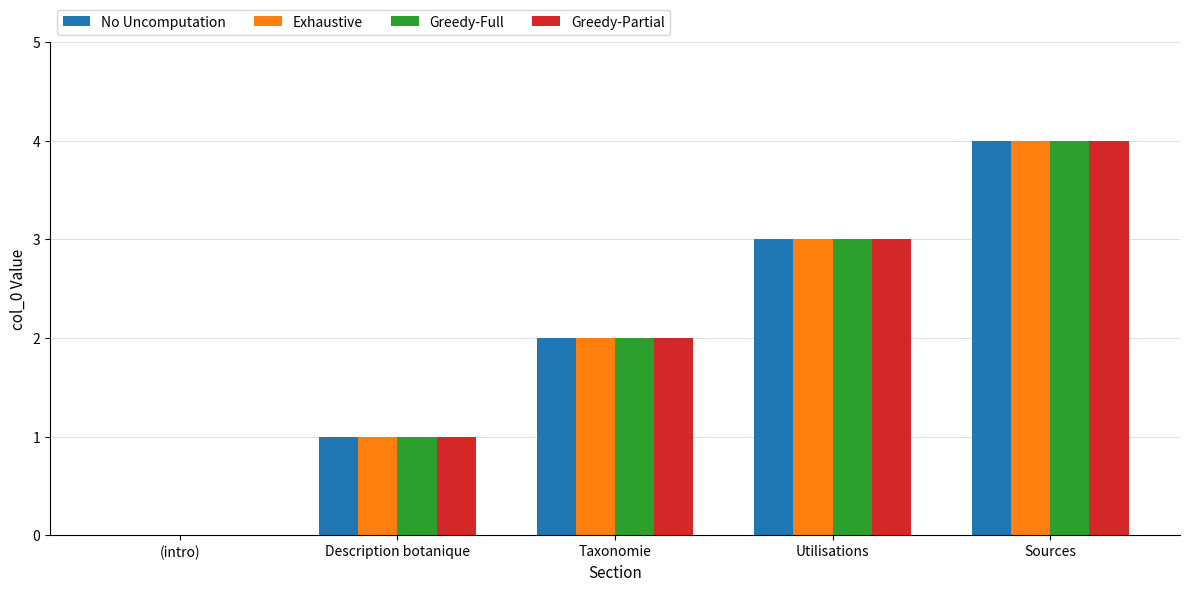

What is the total value across all series at Sources?

16